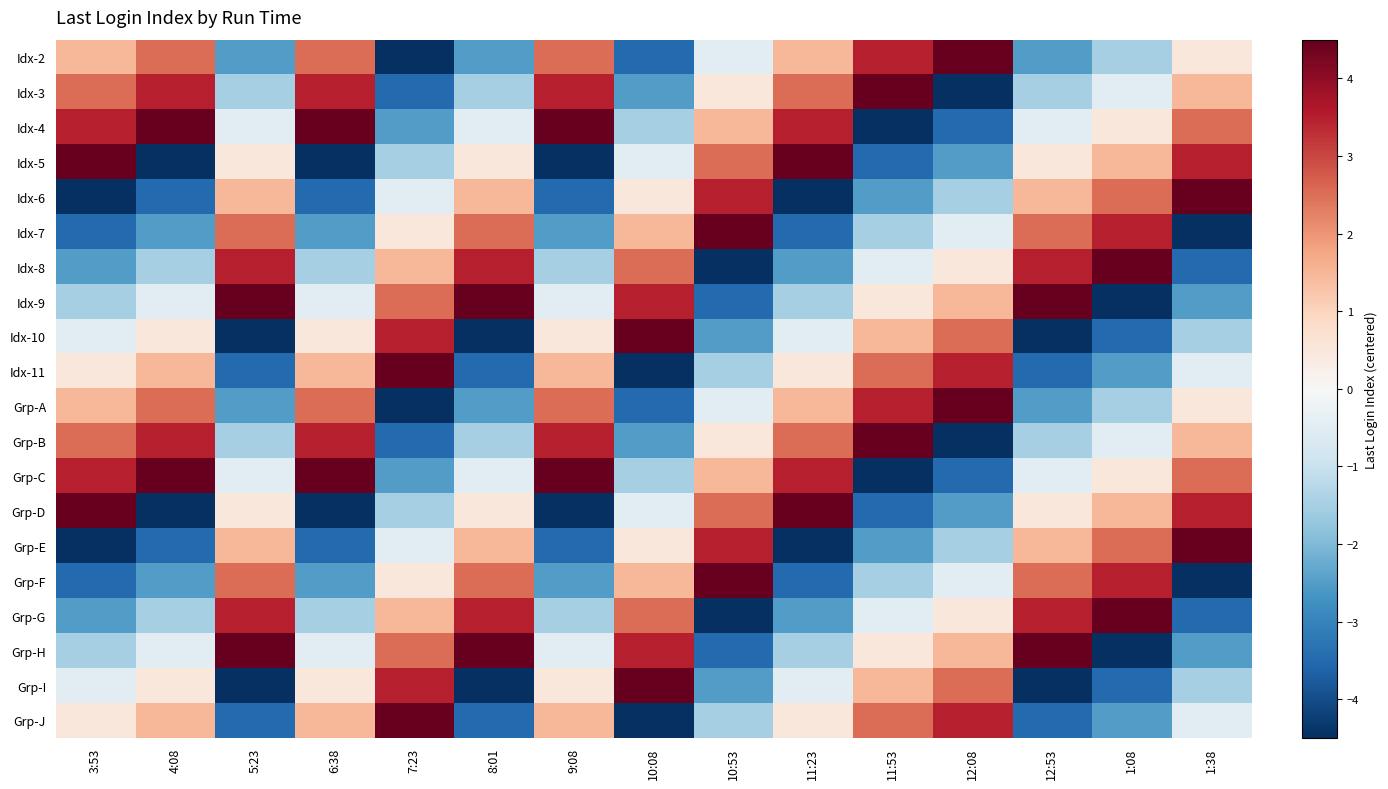

List the series in order of their peak value, highest first.

Idx-2, Idx-3, Idx-4, Idx-5, Idx-6, Idx-7, Idx-8, Idx-9, Idx-10, Idx-11, Grp-A, Grp-B, Grp-C, Grp-D, Grp-E, Grp-F, Grp-G, Grp-H, Grp-I, Grp-J